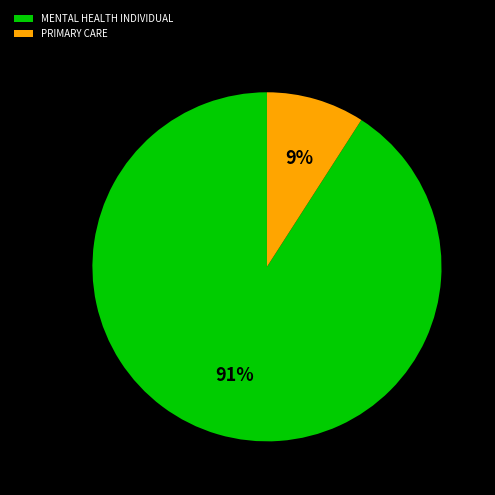

Is the sum of MENTAL HEALTH INDIVIDUAL and PRIMARY CARE greater than half?

Yes